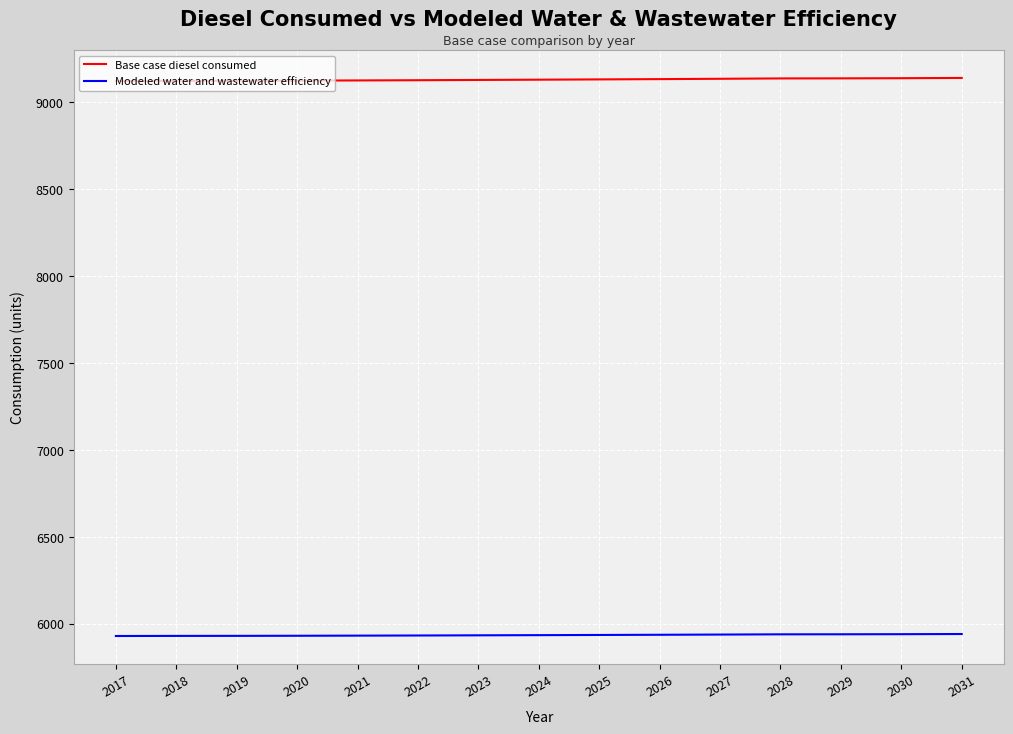

How many values in the Base case diesel consumed series are below 9127?

7